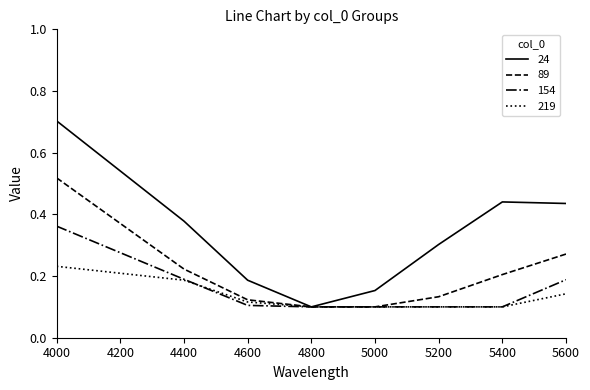

At which label is 24 closest to 0?

4800